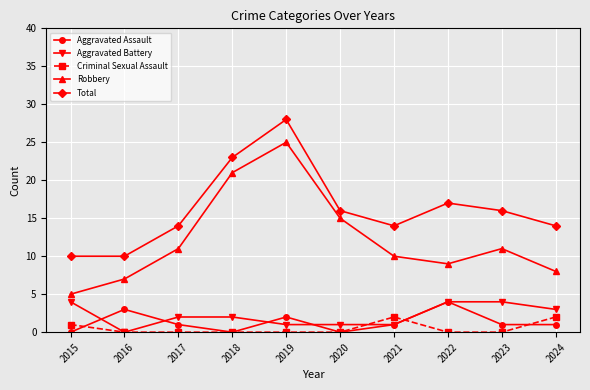

What is the average value of the Robbery series?

12